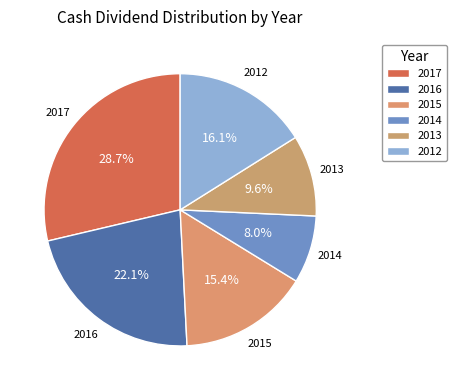

Count the number of slices in the pie.

6